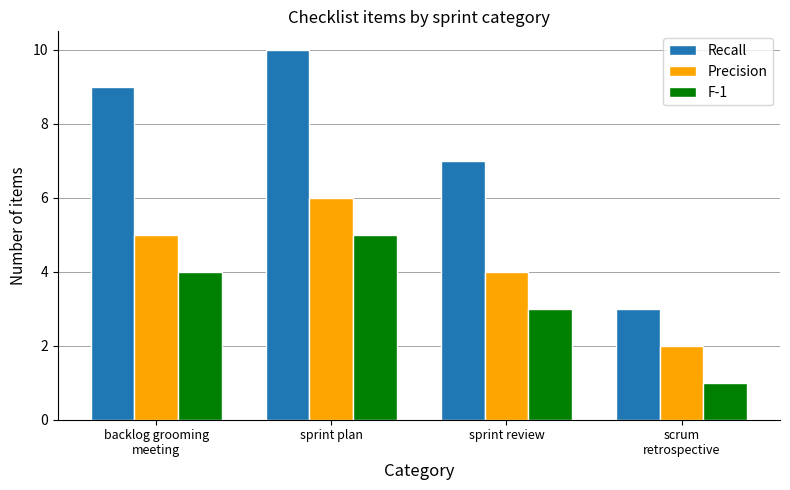

Does the chart contain stacked bars?

No